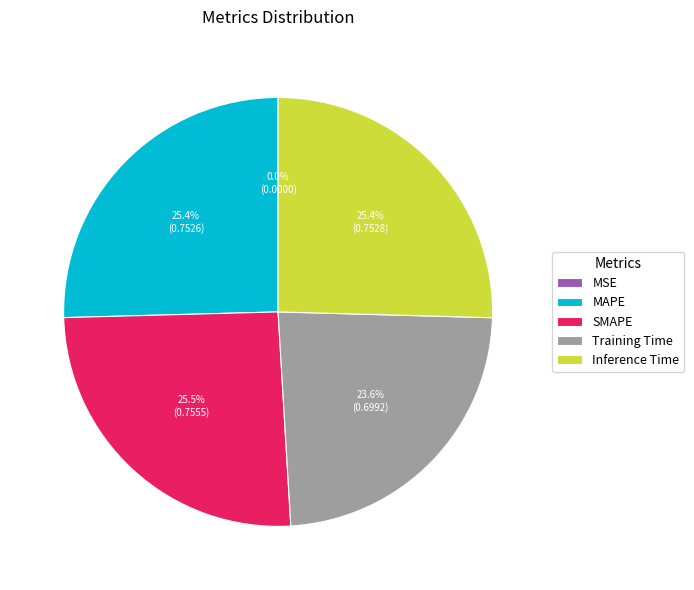

What portion of the pie excludes Inference Time?

74.6%